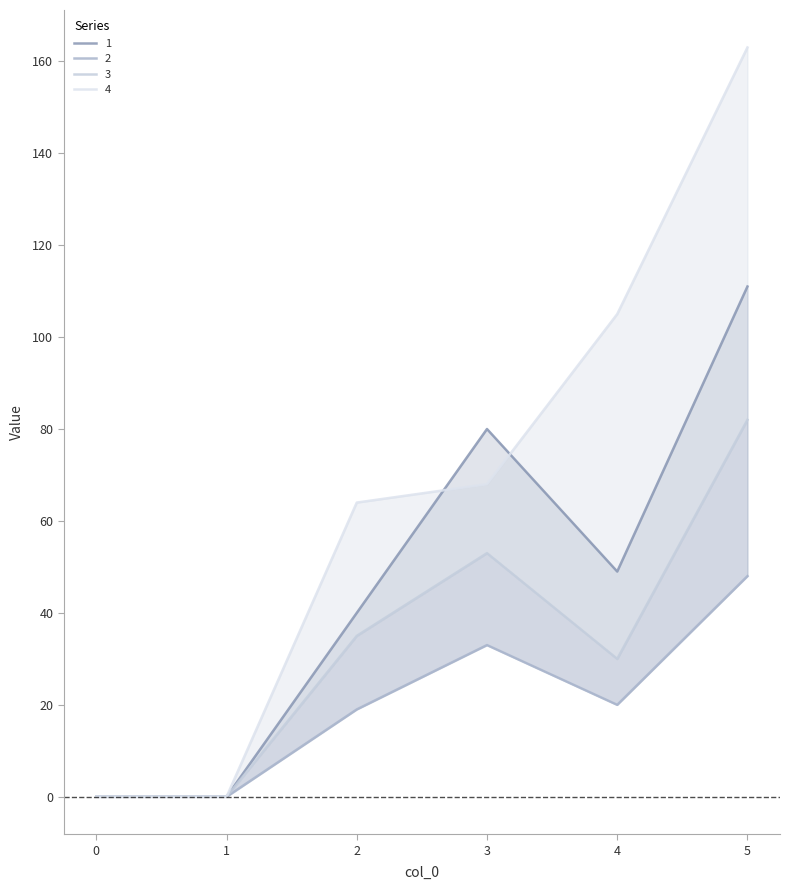

What is the difference between the second highest and minimum values in the 4 series?

105